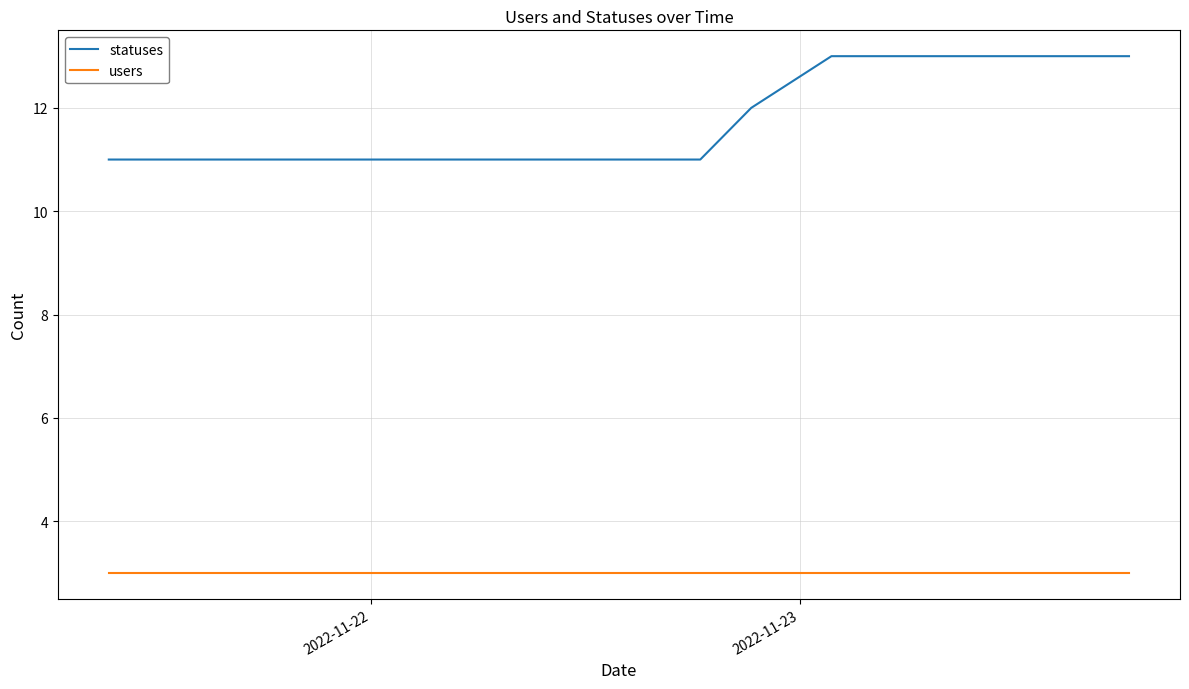

True or false: statuses and users intersect in this chart.

False